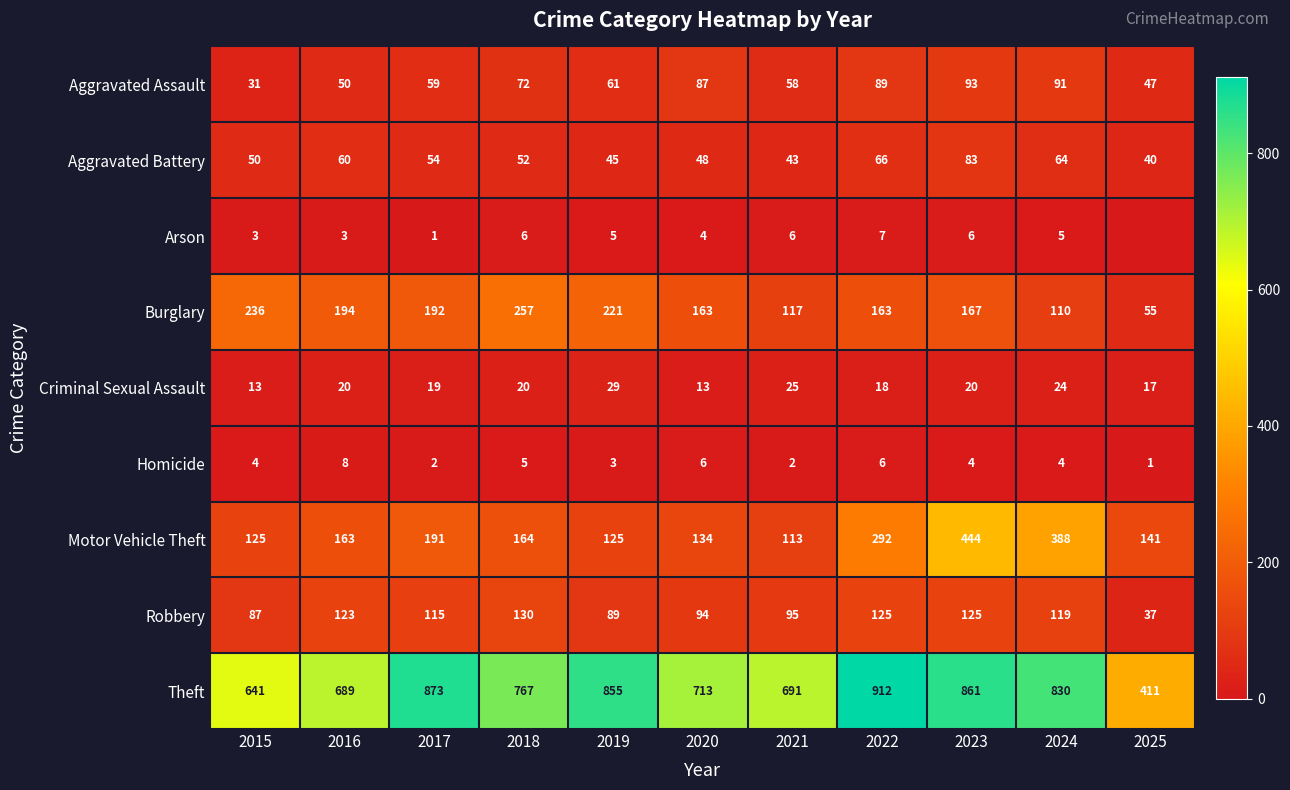

Which series changed the most between 2016 and 2024?

Motor Vehicle Theft